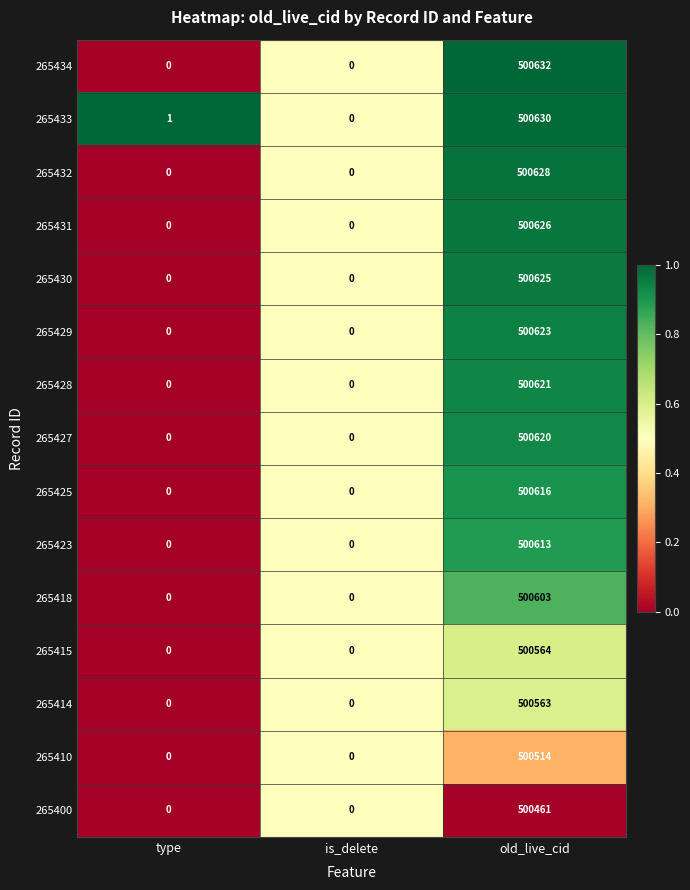

What is the sum of all 265429 values?

500623